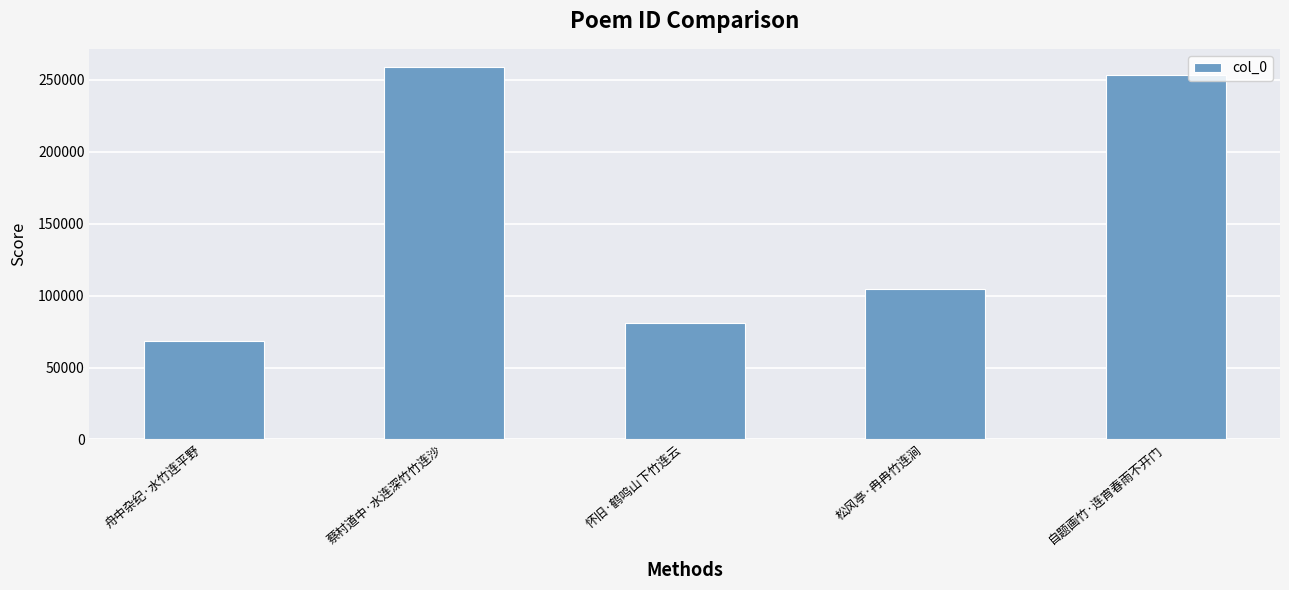

How many categories are shown in the chart?

5